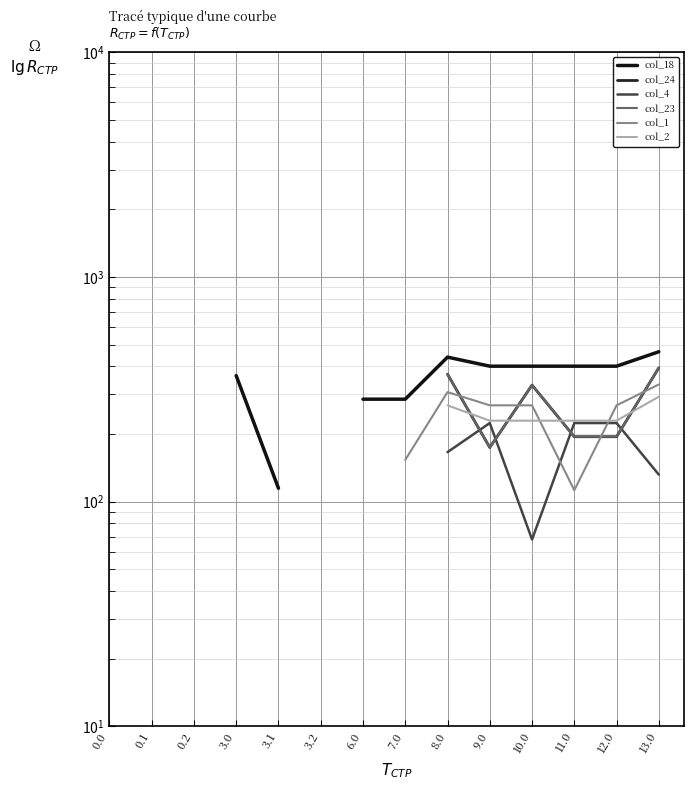

What are all the series names shown in the legend?

col_18, col_24, col_4, col_23, col_1, col_2